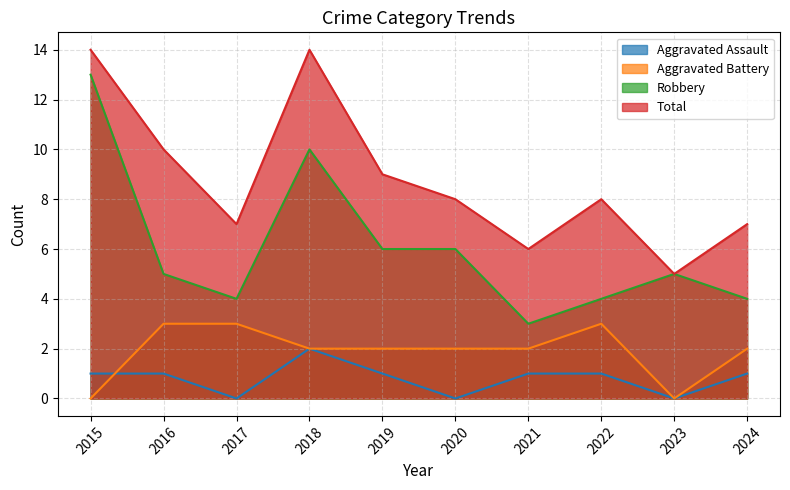

How many lines are shown in the chart?

4